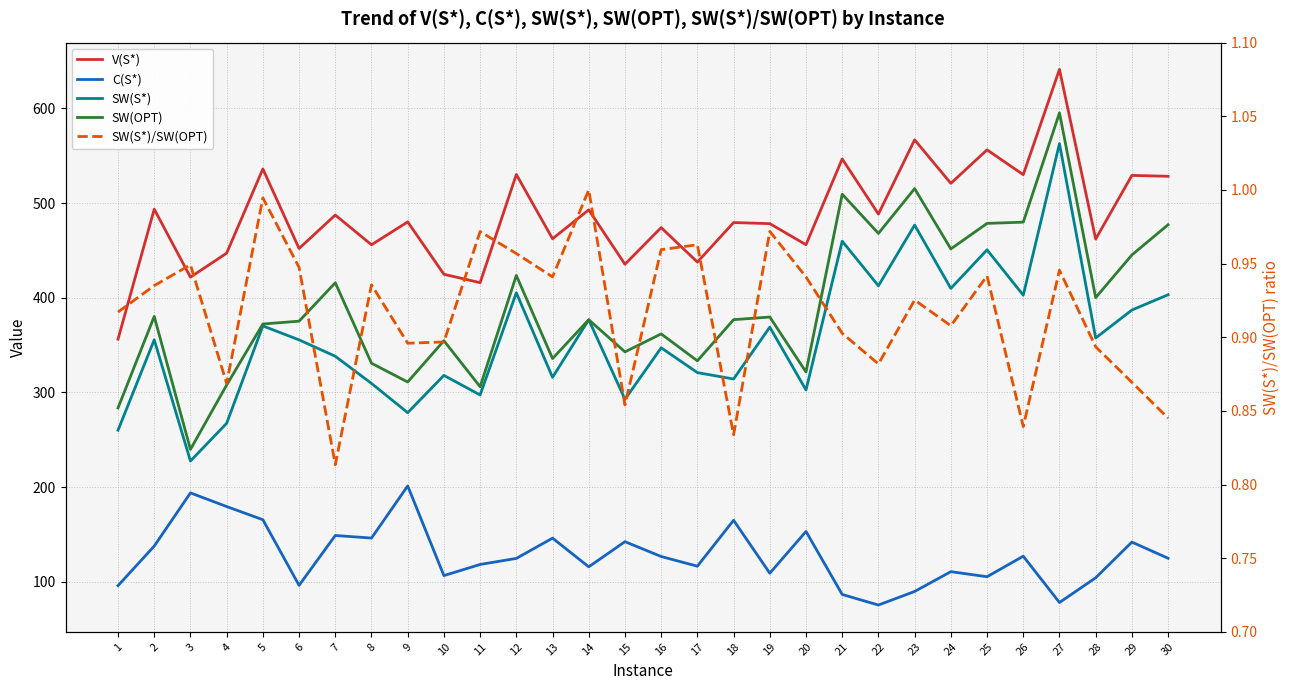

The SW(S*) series shows 746.4 at 23. True or false?

False